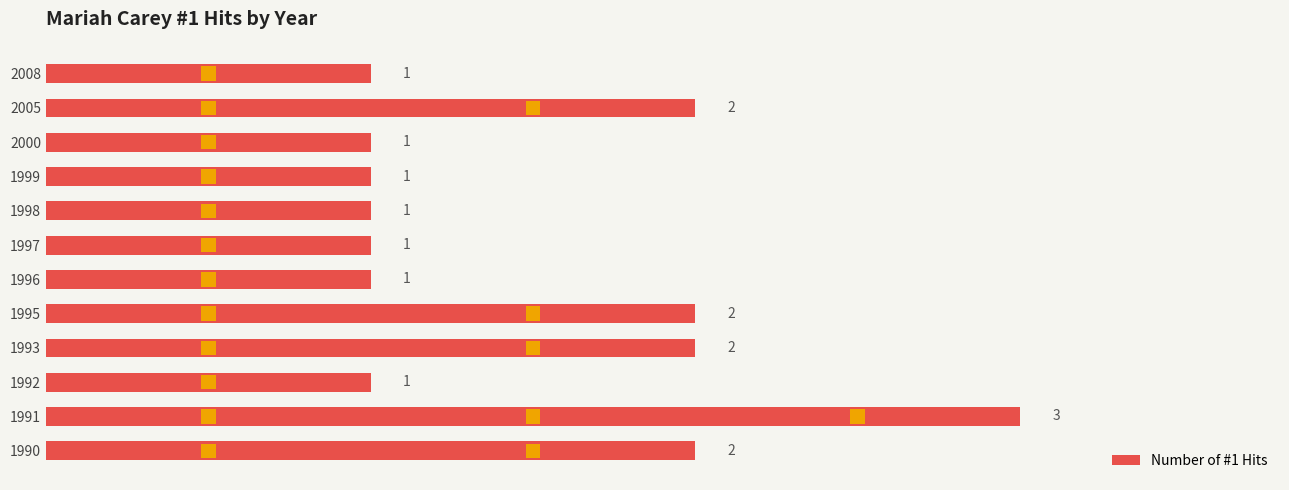

Reading left to right, what are all the values shown in this chart?

2	3	1	2	2	1	1	1	1	1	2	1